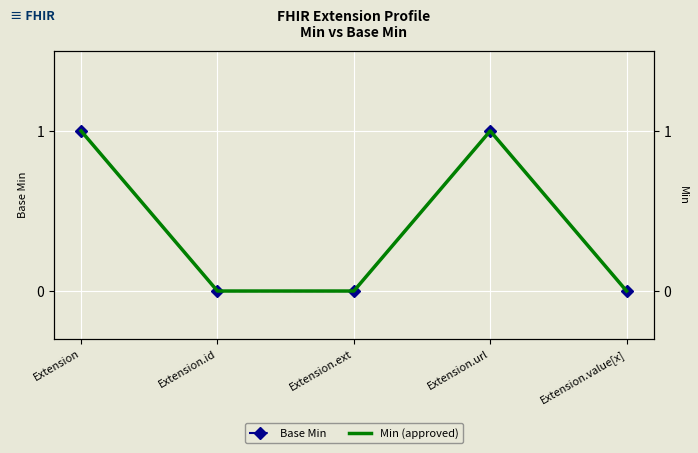

What position from the left is Extension?

1